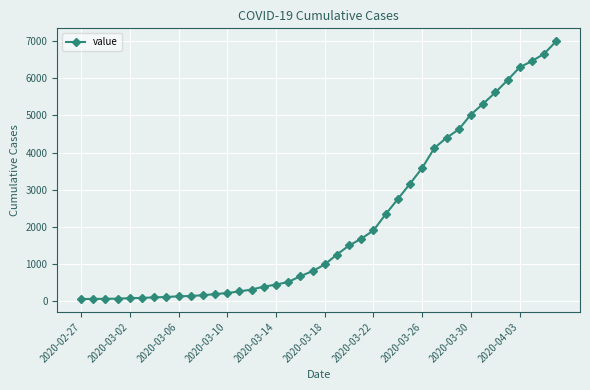

What is the smallest value displayed?

64